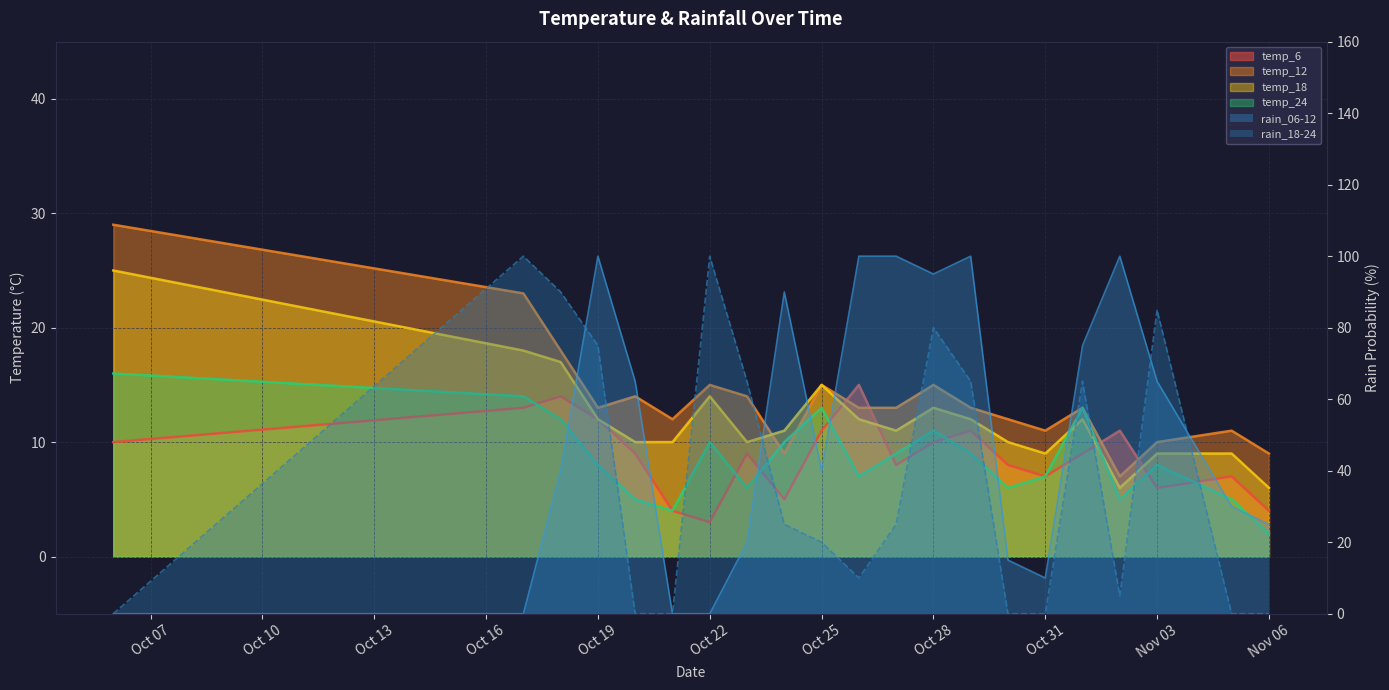

Is it true that temp_6 equals 4 at 2023-10-21?

True